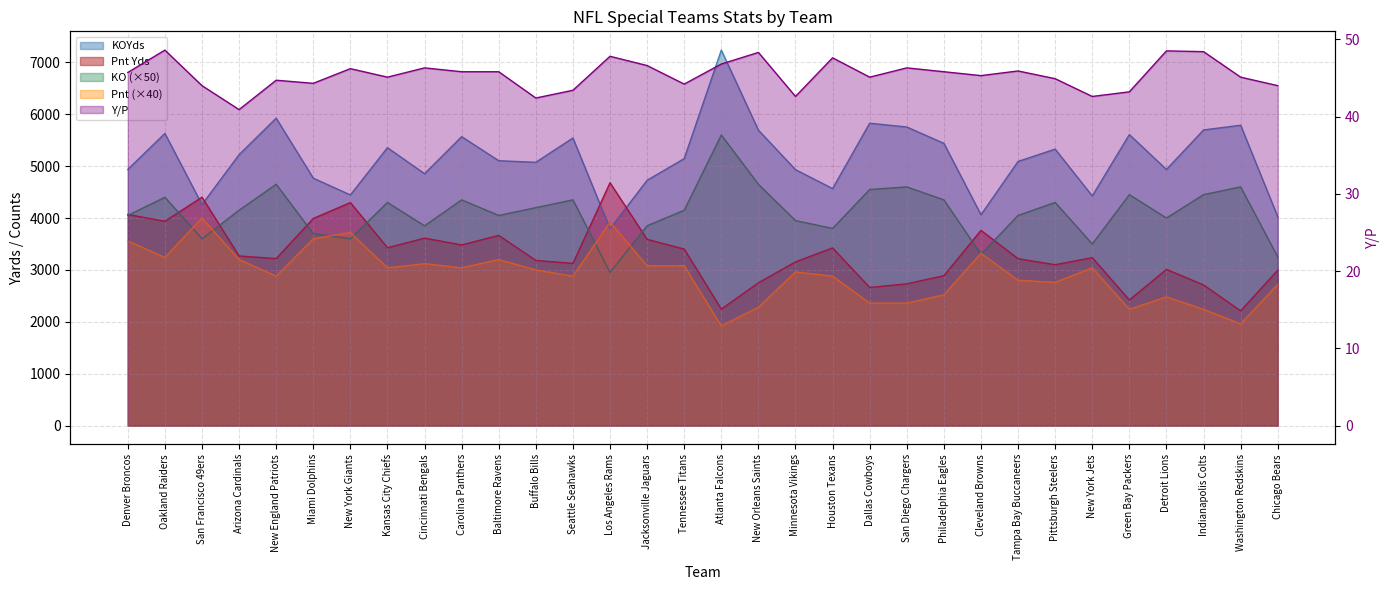

How many interior local peaks does the Pnt series have?

9